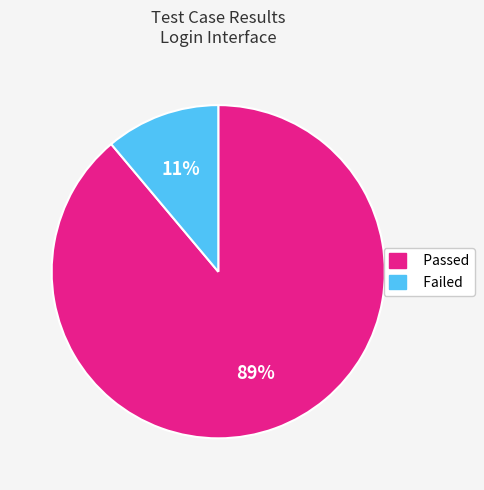

To the nearest percent, what is the difference between the Passed and Failed slice percentages?

78%